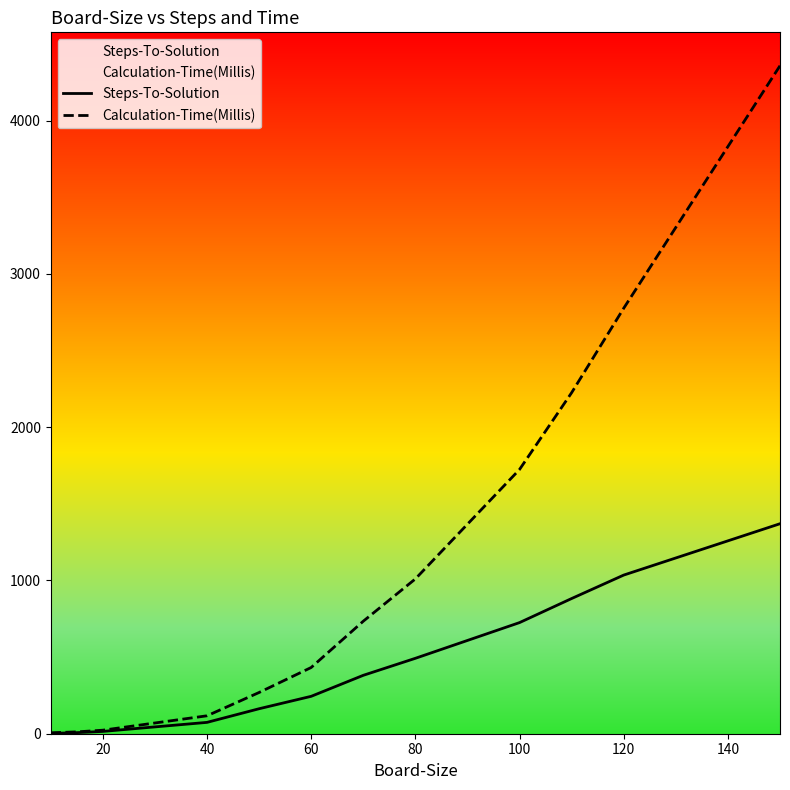

Rank the series at 80 from lowest to highest value.

Steps-To-Solution, Calculation-Time(Millis)